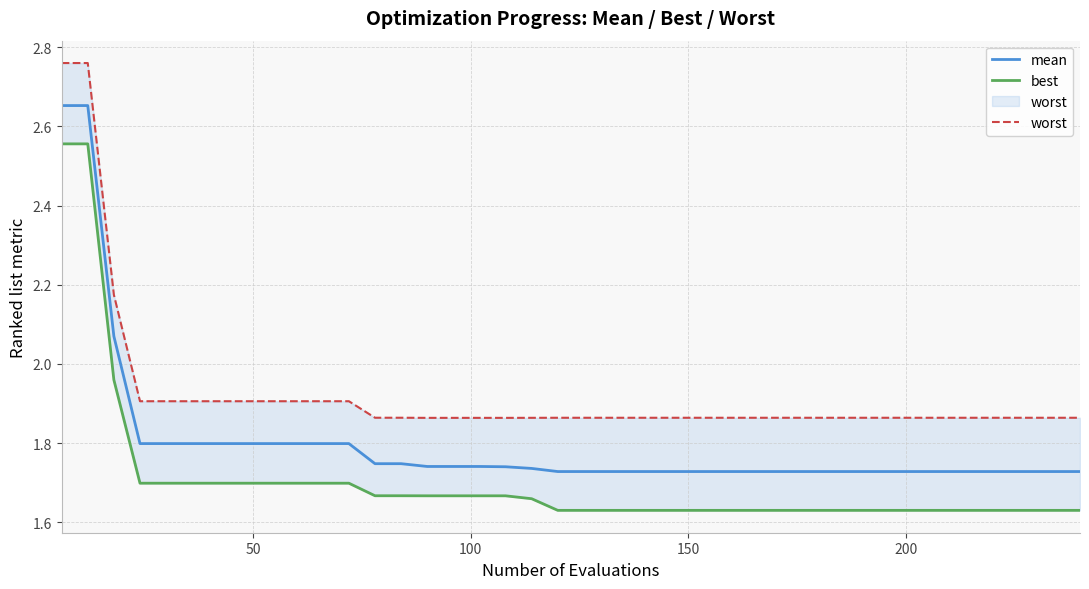

What is the sum of all best values?

68.3